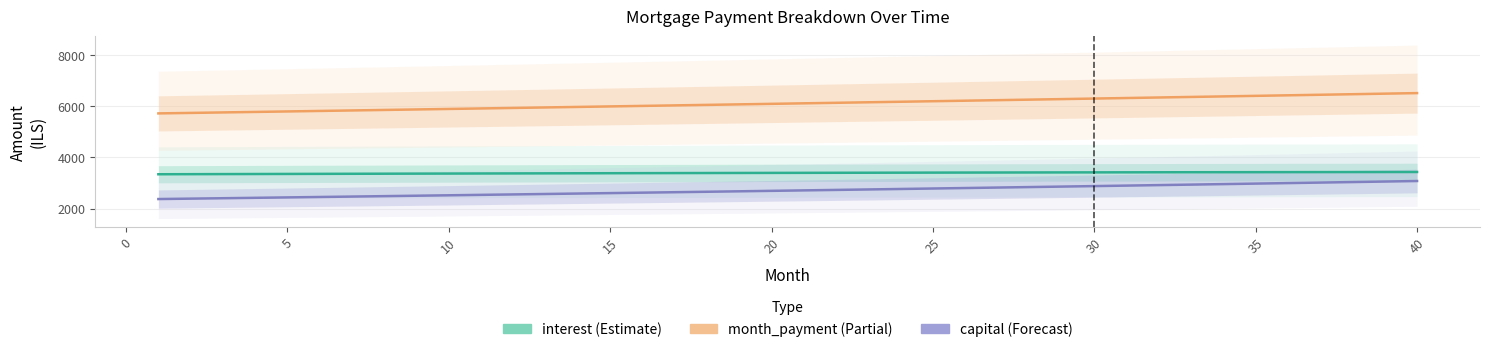

Where does the month_payment series first go above 6114?

20